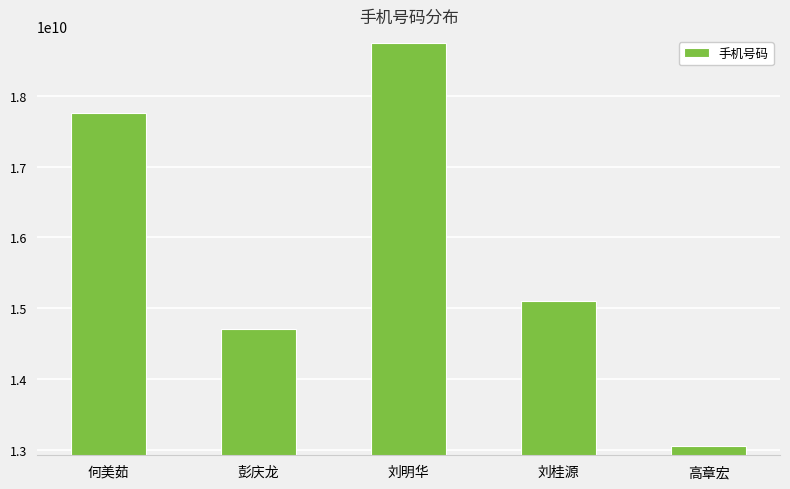

How many bars are there in total?

5